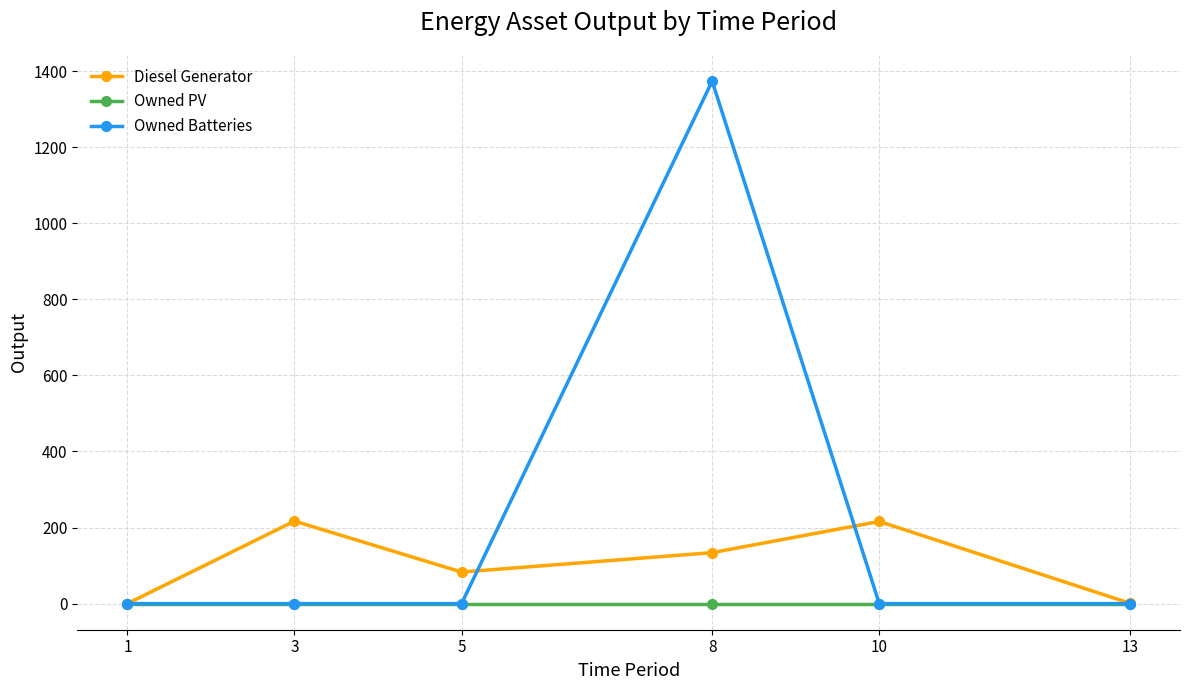

What is the maximum value shown in the chart?

1374